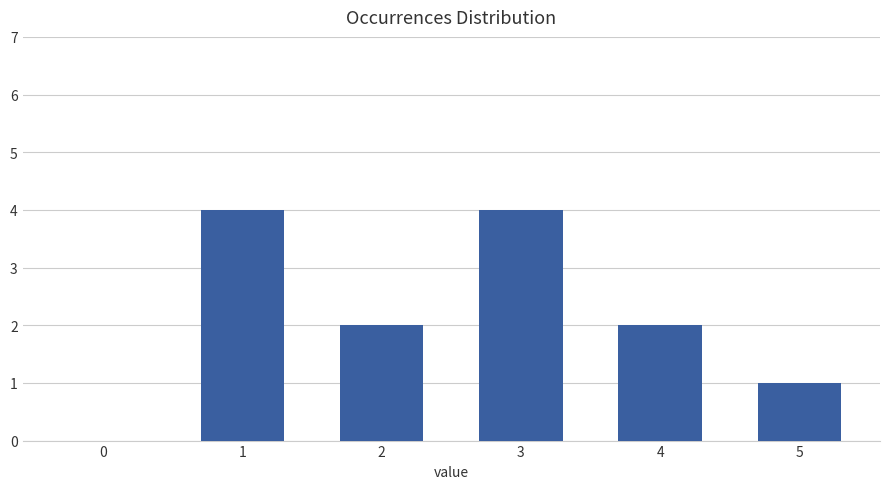

What is the sum of the values at 4 and 5?

3